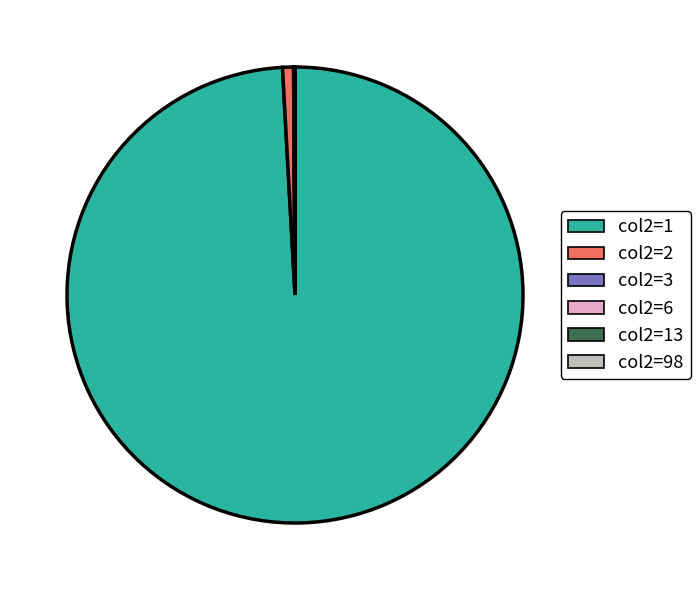

True or false: col2=2 accounts for 11% of the total.

False